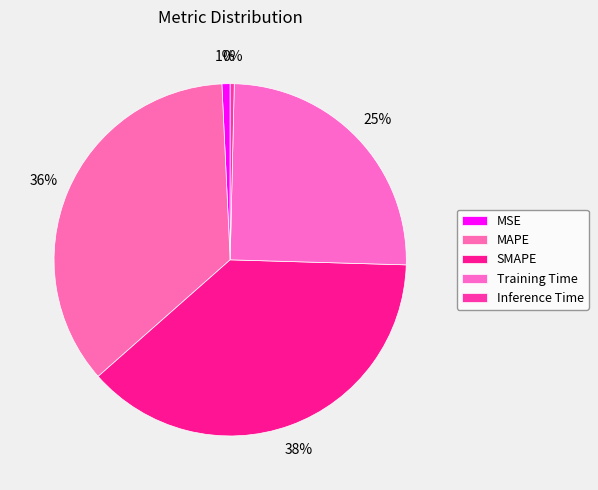

To the nearest percent, what is the average slice percentage?

20%